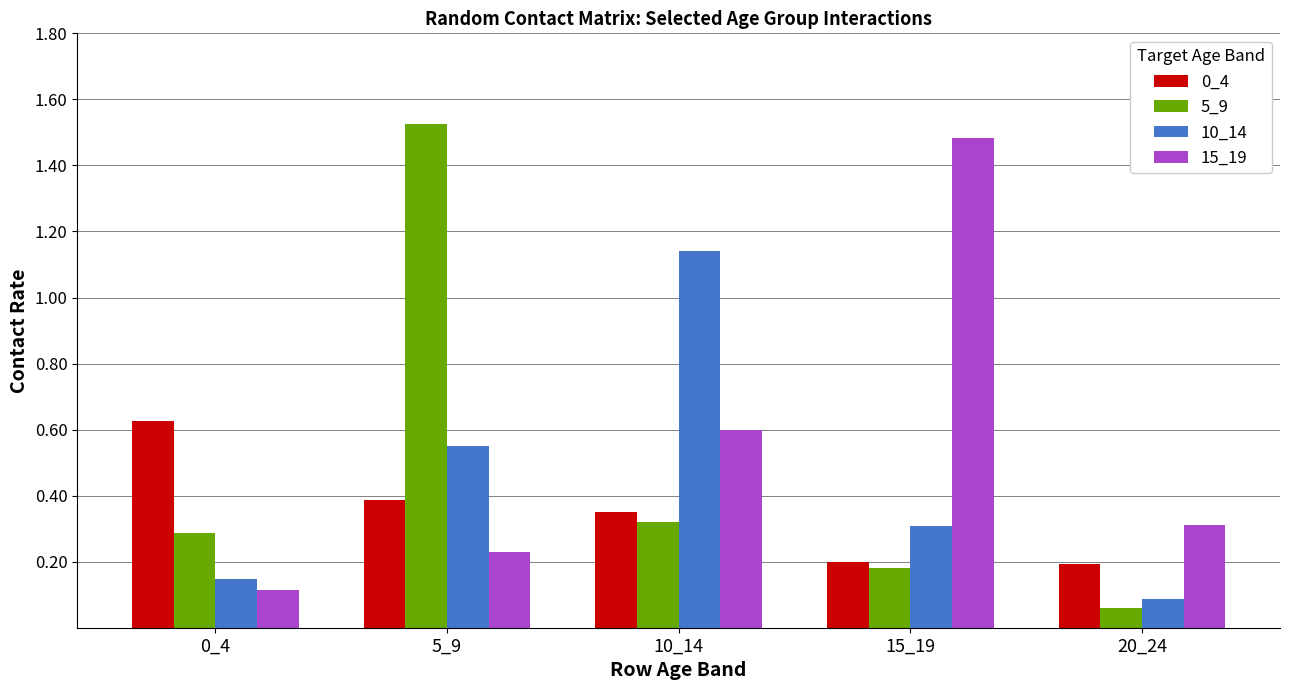

Count the number of data series in this chart.

4